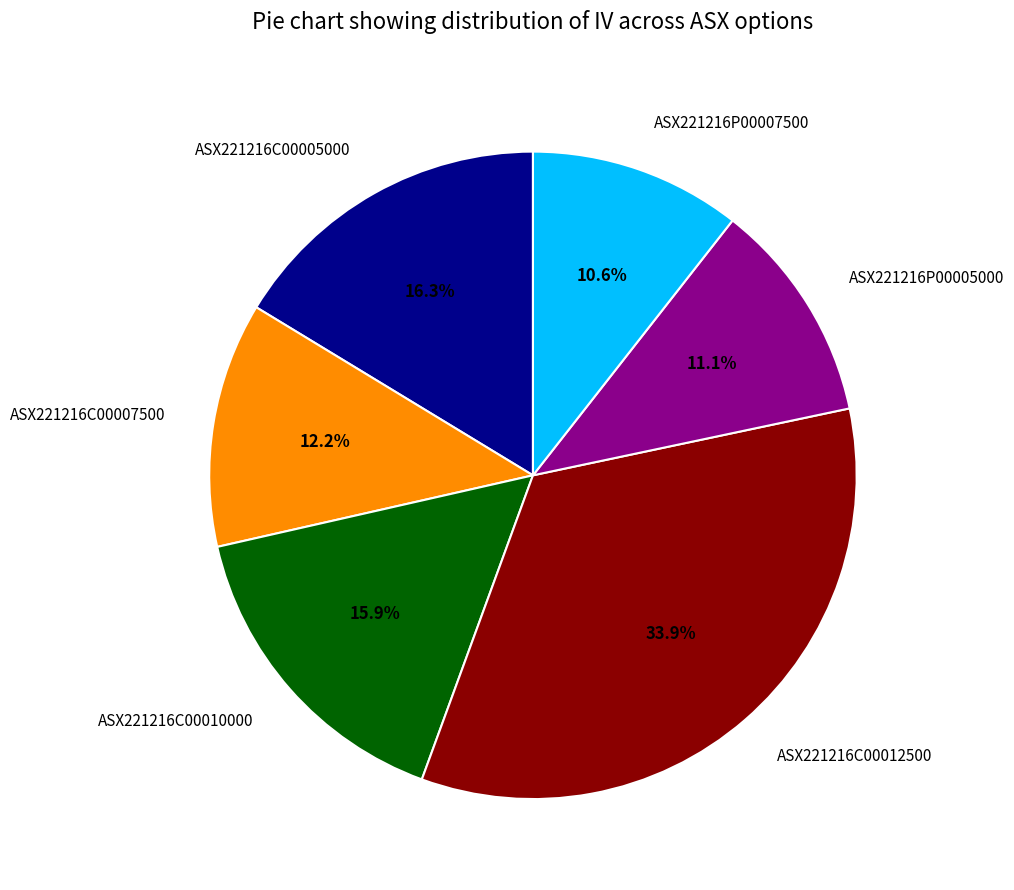

Count the number of slices in the pie.

6